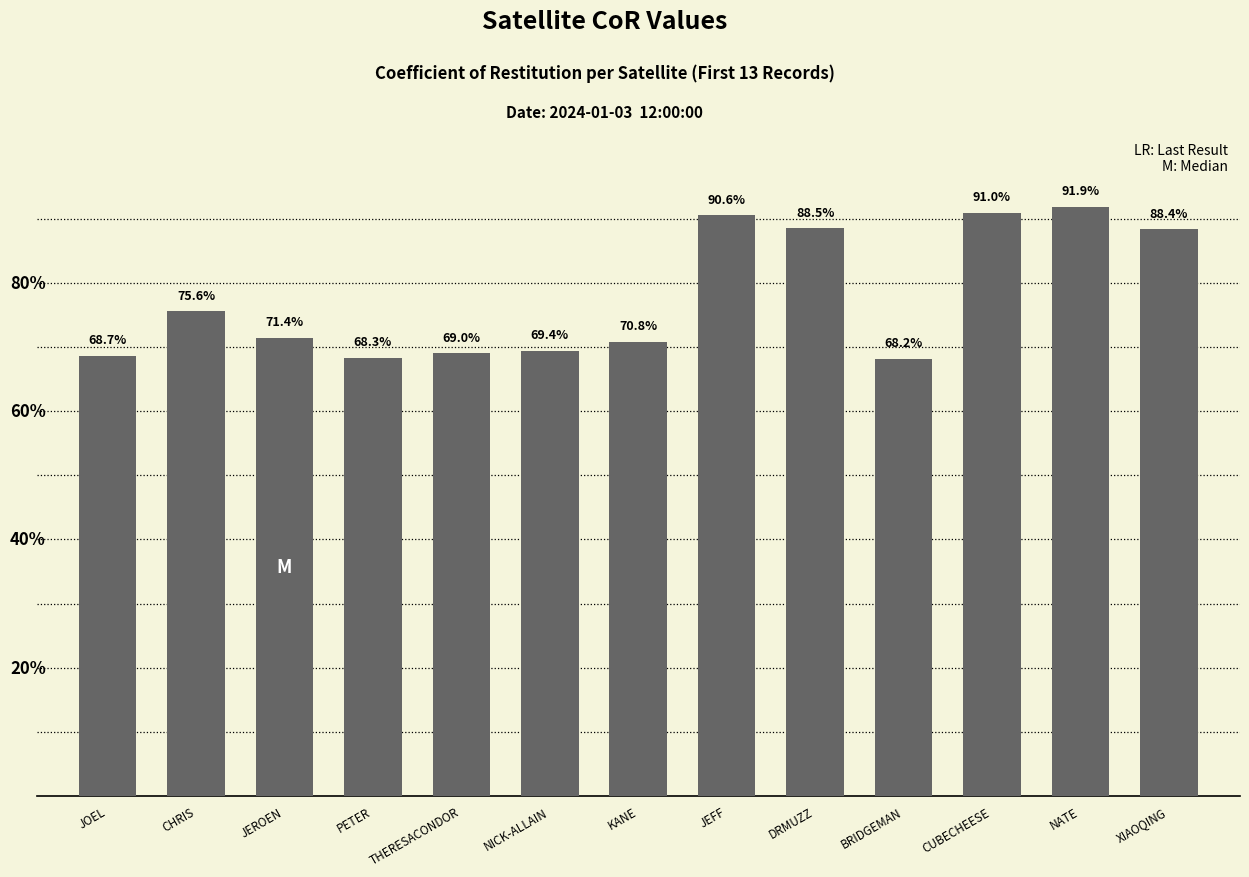

List the labels in order of value, largest first.

NATE, CUBECHEESE, JEFF, DRMUZZ, XIAOQING, CHRIS, JEROEN, KANE, NICK-ALLAIN, THERESACONDOR, JOEL, PETER, BRIDGEMAN